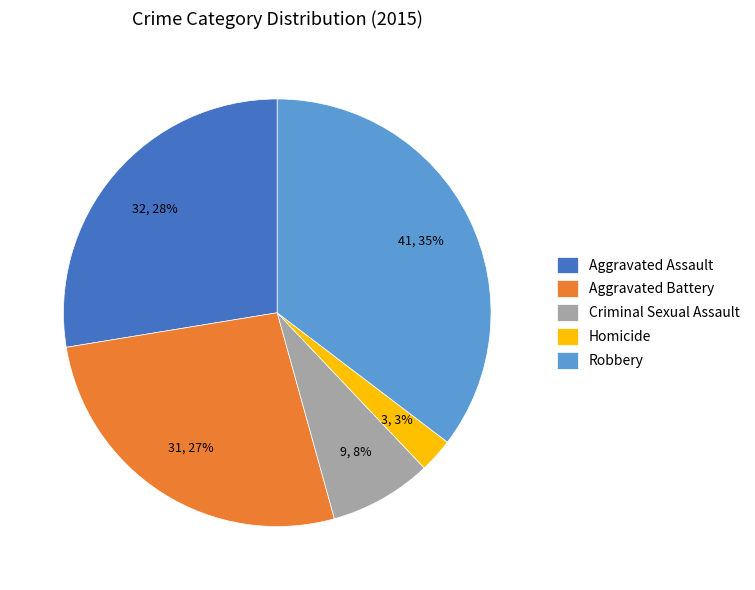

To the nearest percent, what percentage of the pie is Criminal Sexual Assault?

8%